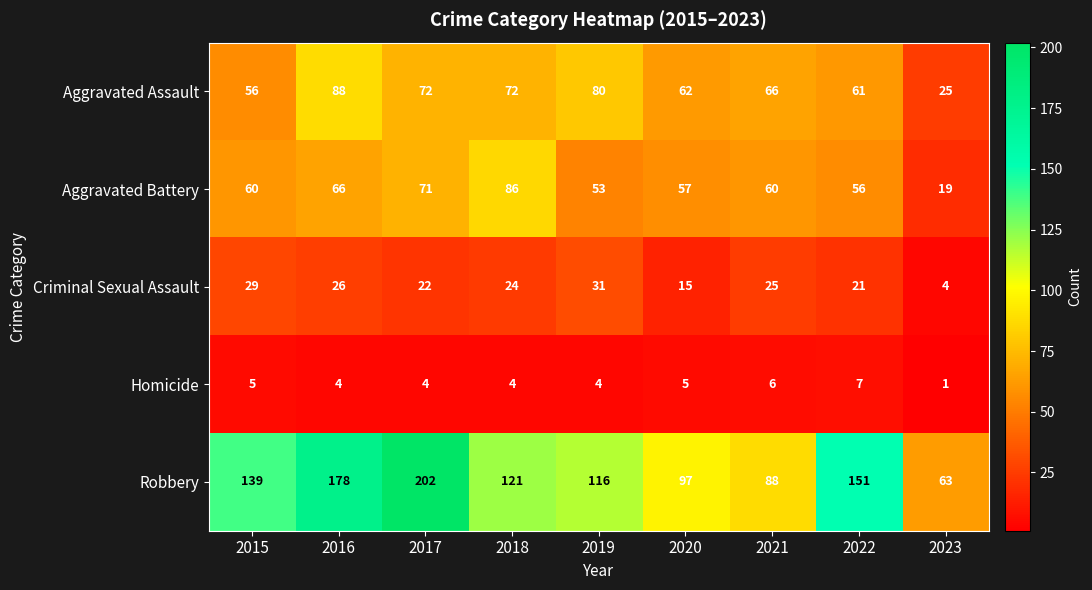

Rank the series at 2017 from highest to lowest value.

Robbery, Aggravated Assault, Aggravated Battery, Criminal Sexual Assault, Homicide